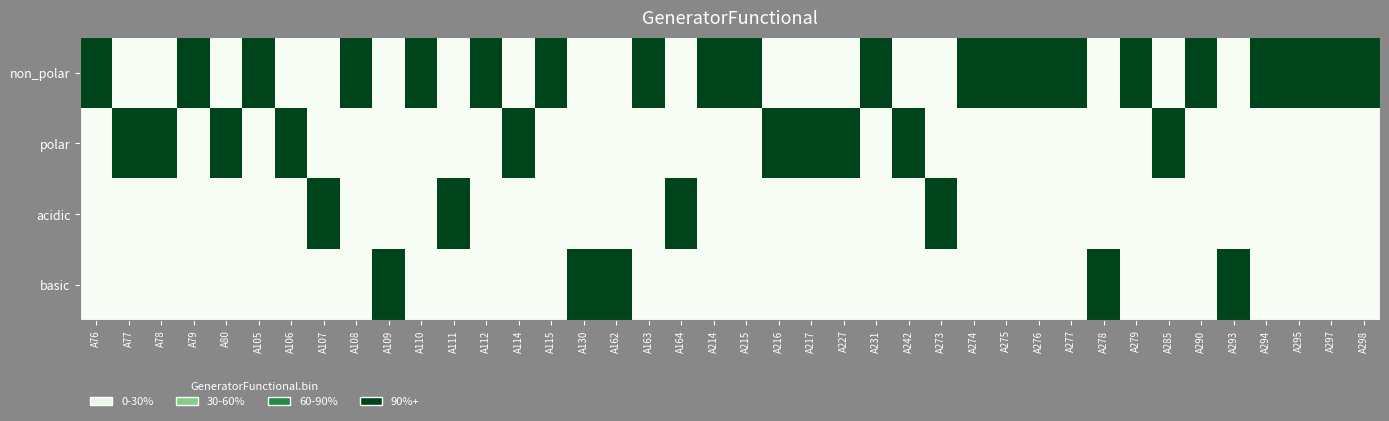

Reading right to left, what are all the values shown in this chart?

non_polar: A298=1	A297=1	A295=1	A294=1	A293=0	A290=1	A285=0	A279=1	A278=0	A277=1	A276=1	A275=1	A274=1	A273=0	A242=0	A231=1	A227=0	A217=0	A216=0	A215=1	A214=1	A164=0	A163=1	A162=0	A130=0	A115=1	A114=0	A112=1	A111=0	A110=1	A109=0	A108=1	A107=0	A106=0	A105=1	A80=0	A79=1	A78=0	A77=0	A76=1
polar: A298=0	A297=0	A295=0	A294=0	A293=0	A290=0	A285=1	A279=0	A278=0	A277=0	A276=0	A275=0	A274=0	A273=0	A242=1	A231=0	A227=1	A217=1	A216=1	A215=0	A214=0	A164=0	A163=0	A162=0	A130=0	A115=0	A114=1	A112=0	A111=0	A110=0	A109=0	A108=0	A107=0	A106=1	A105=0	A80=1	A79=0	A78=1	A77=1	A76=0
acidic: A298=0	A297=0	A295=0	A294=0	A293=0	A290=0	A285=0	A279=0	A278=0	A277=0	A276=0	A275=0	A274=0	A273=1	A242=0	A231=0	A227=0	A217=0	A216=0	A215=0	A214=0	A164=1	A163=0	A162=0	A130=0	A115=0	A114=0	A112=0	A111=1	A110=0	A109=0	A108=0	A107=1	A106=0	A105=0	A80=0	A79=0	A78=0	A77=0	A76=0
basic: A298=0	A297=0	A295=0	A294=0	A293=1	A290=0	A285=0	A279=0	A278=1	A277=0	A276=0	A275=0	A274=0	A273=0	A242=0	A231=0	A227=0	A217=0	A216=0	A215=0	A214=0	A164=0	A163=0	A162=1	A130=1	A115=0	A114=0	A112=0	A111=0	A110=0	A109=1	A108=0	A107=0	A106=0	A105=0	A80=0	A79=0	A78=0	A77=0	A76=0